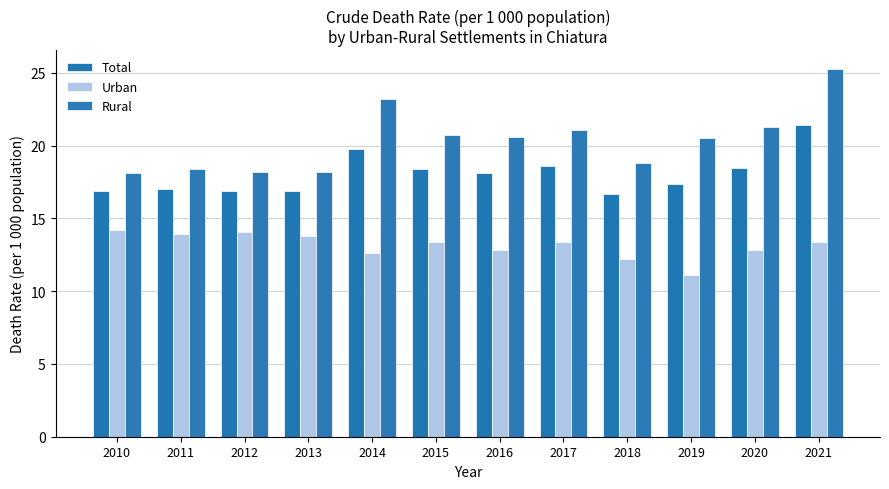

How many values in the Total series are below 18?

6